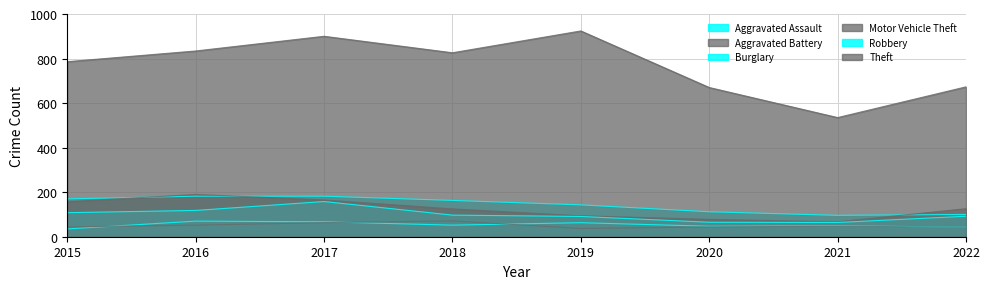

How many data points in Burglary are above 163?

3